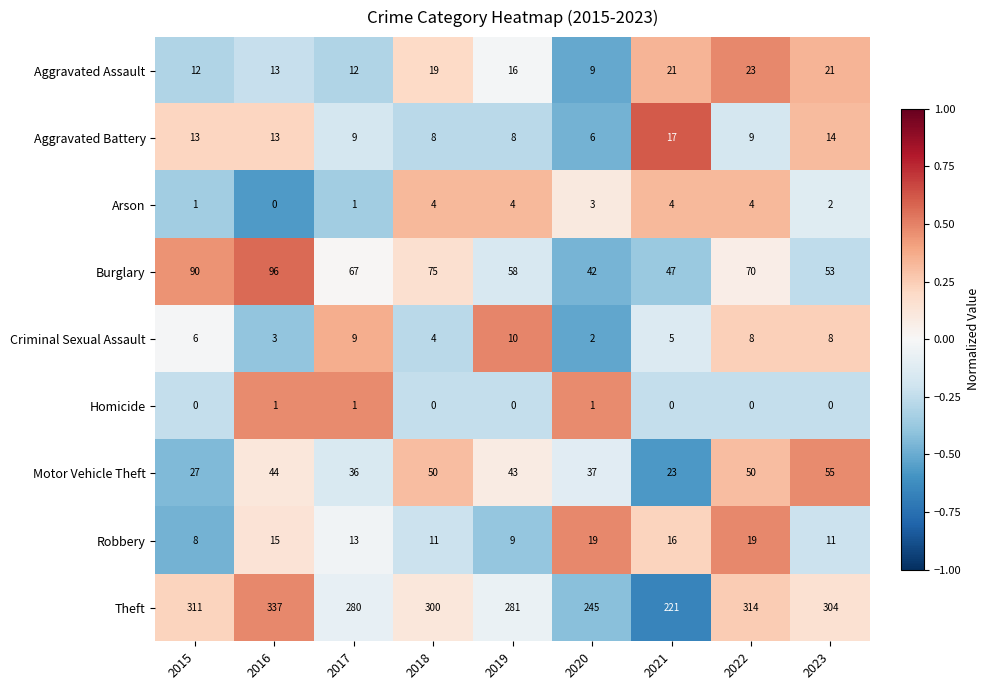

What is the approximate value of Theft at 2017, to the nearest 10?

280